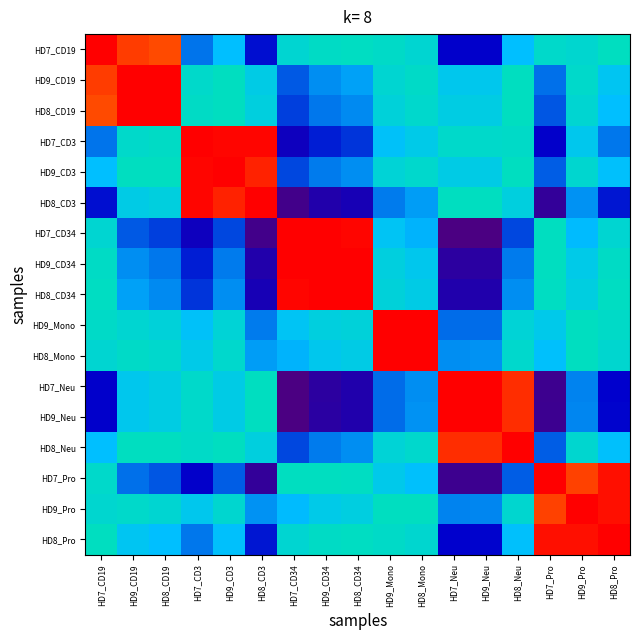

How many data points does each series have?

17